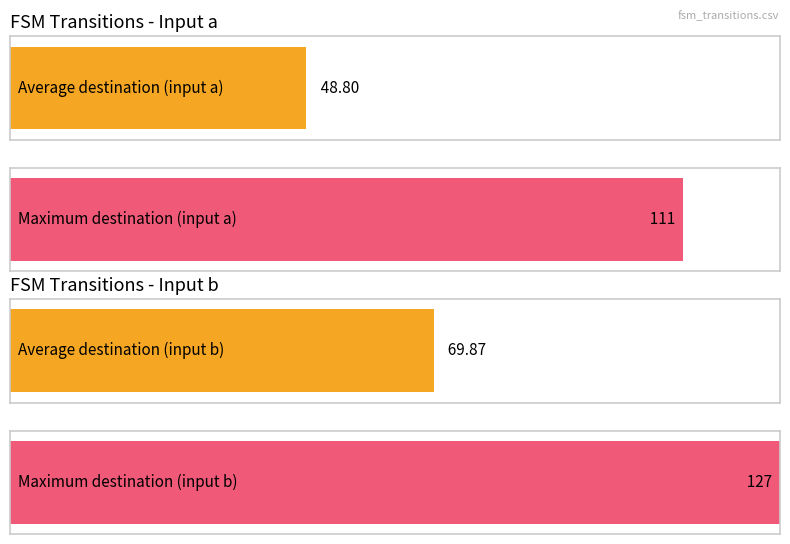

How many data points in destination_state_a are above 47?

7